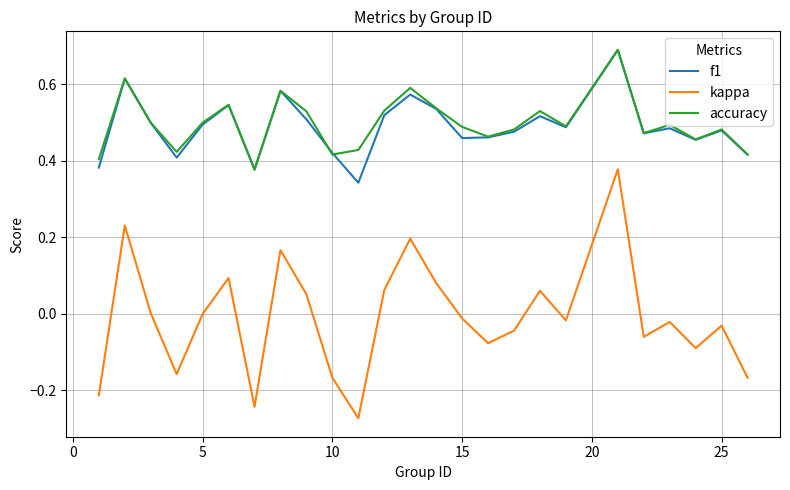

What is the maximum value for f1?

0.7